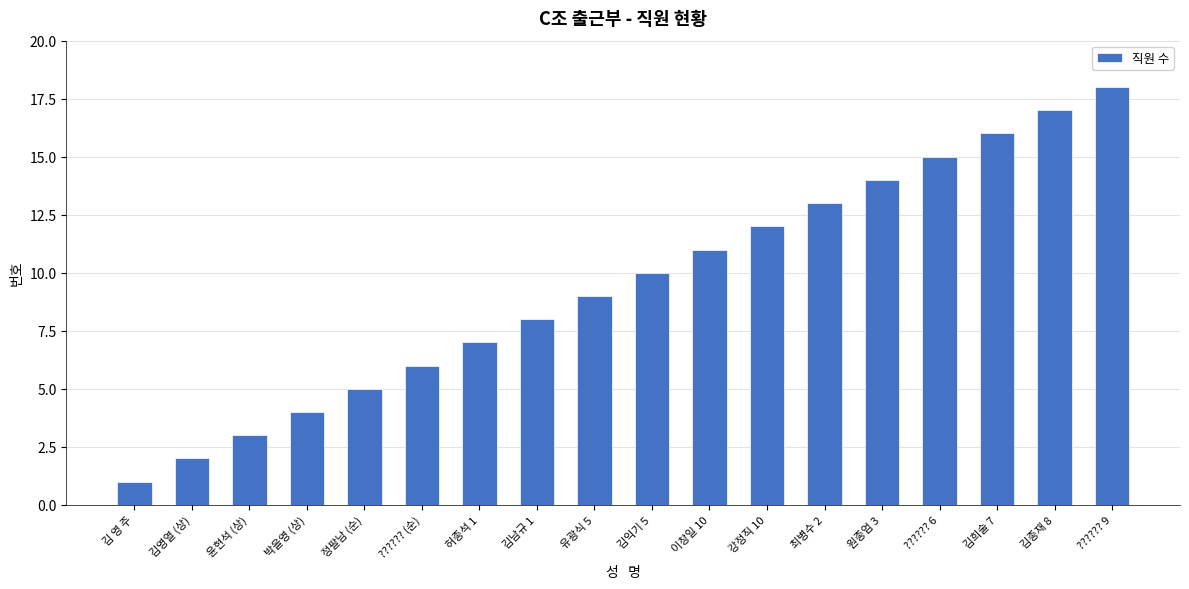

What is the ratio of the value at 김남규 1 to the value at 김영열 (상)?

4.0